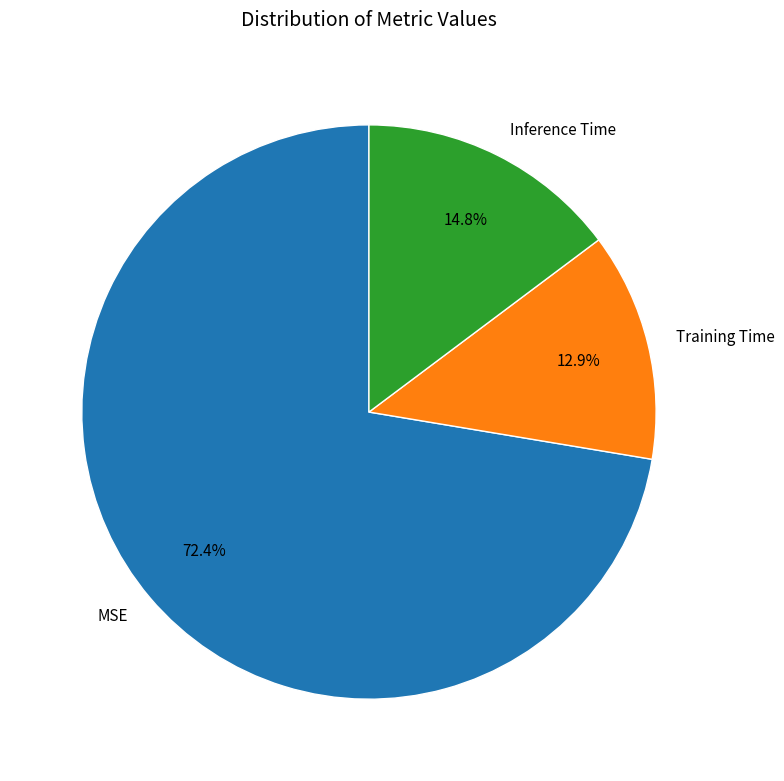

How many slices are in this pie chart?

3